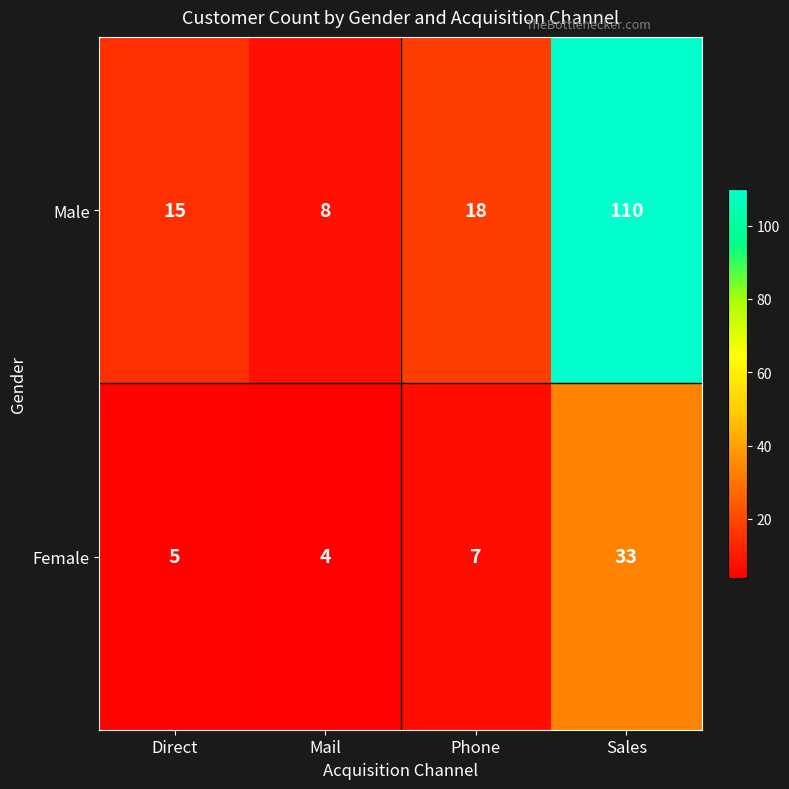

What is the difference between the maximum and minimum values in the Female series?

29